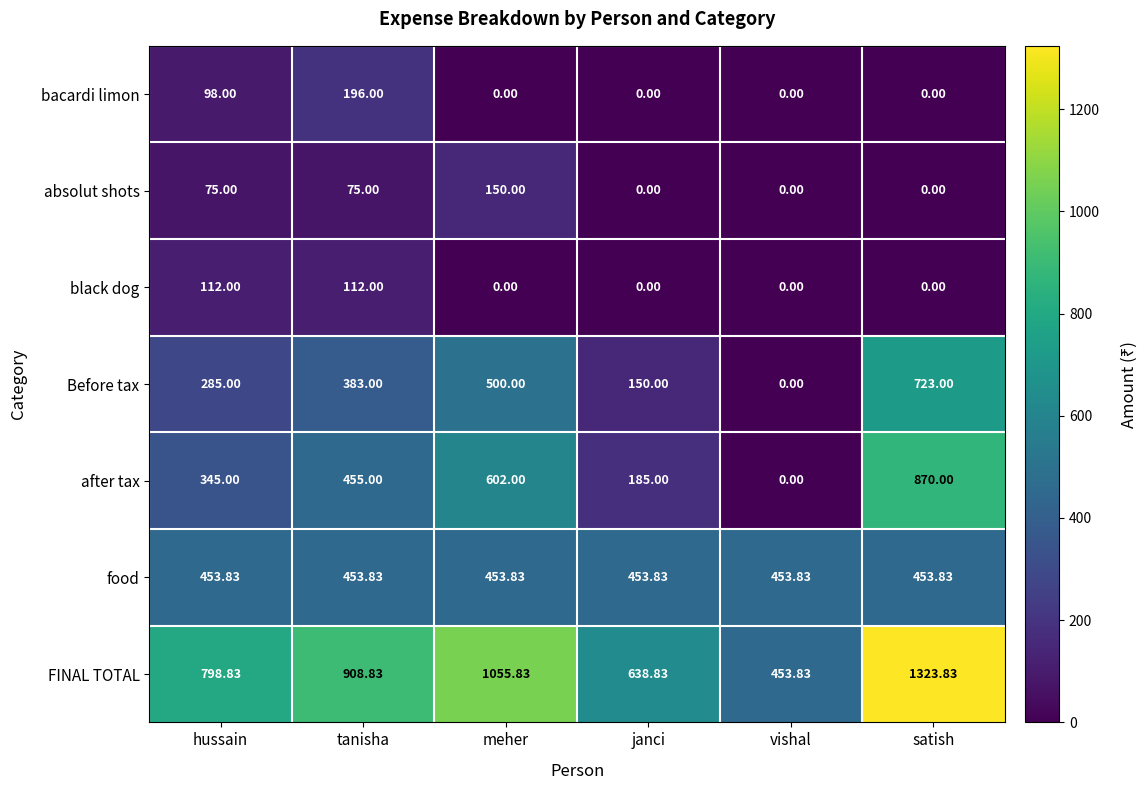

Between tanisha and meher, which series saw the biggest shift?

bacardi limon